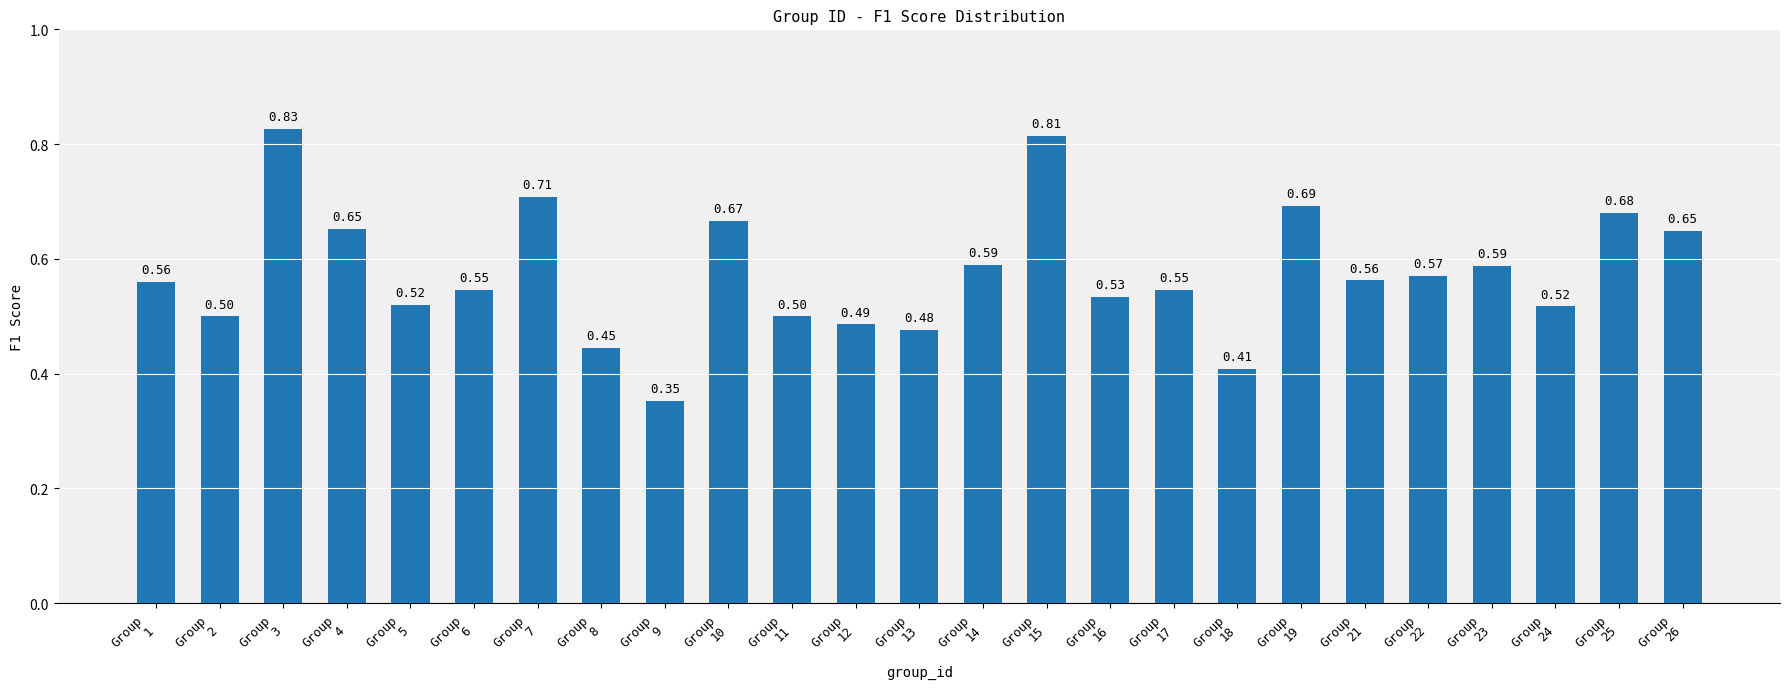

What is the difference between the maximum and minimum values?

0.5